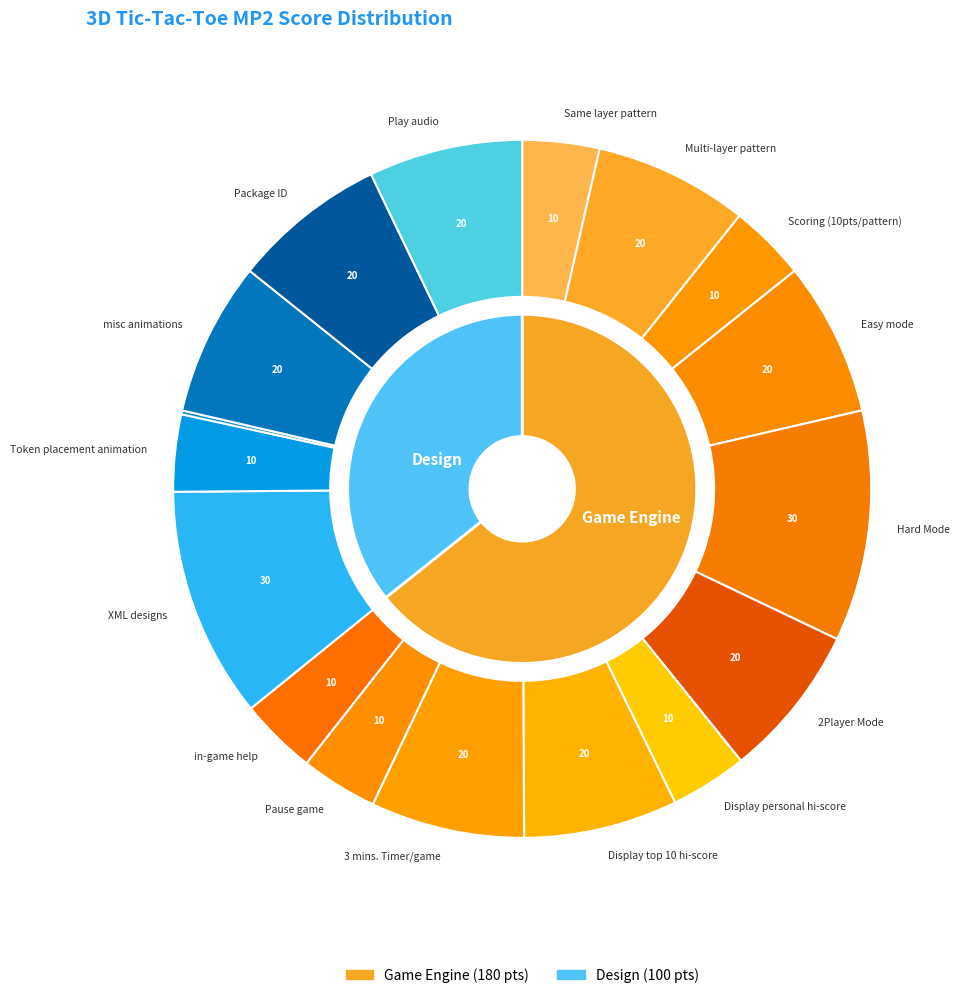

To the nearest percent, what is the combined percentage of Display personal hi-score and Scoring (10pts/pattern)?

7%